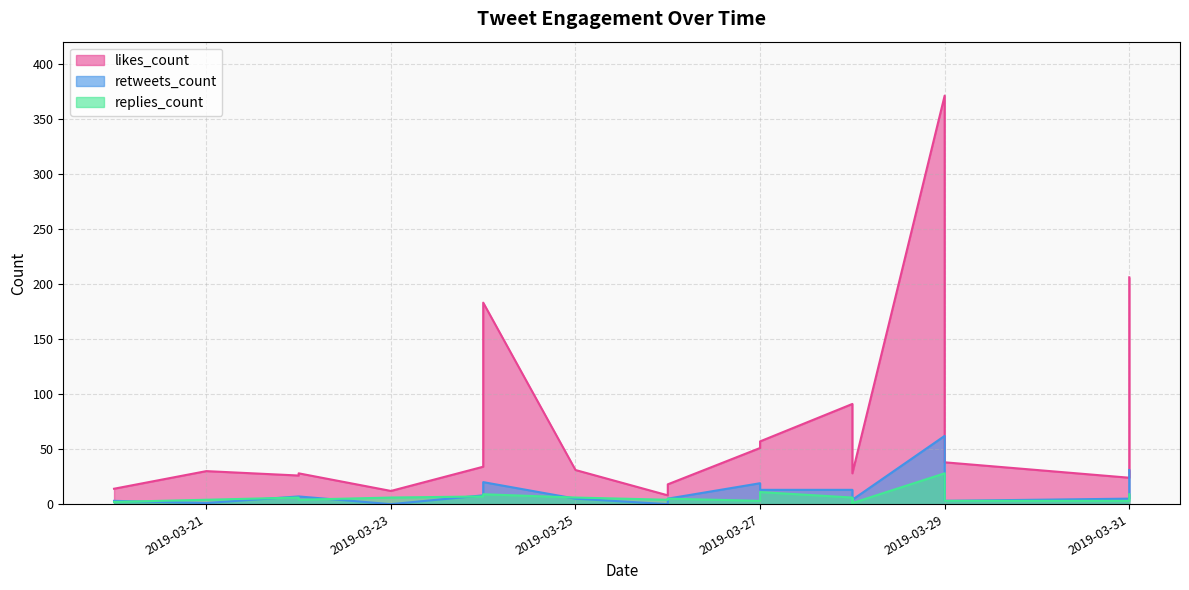

How many interior local valleys does the replies_count series have?

5